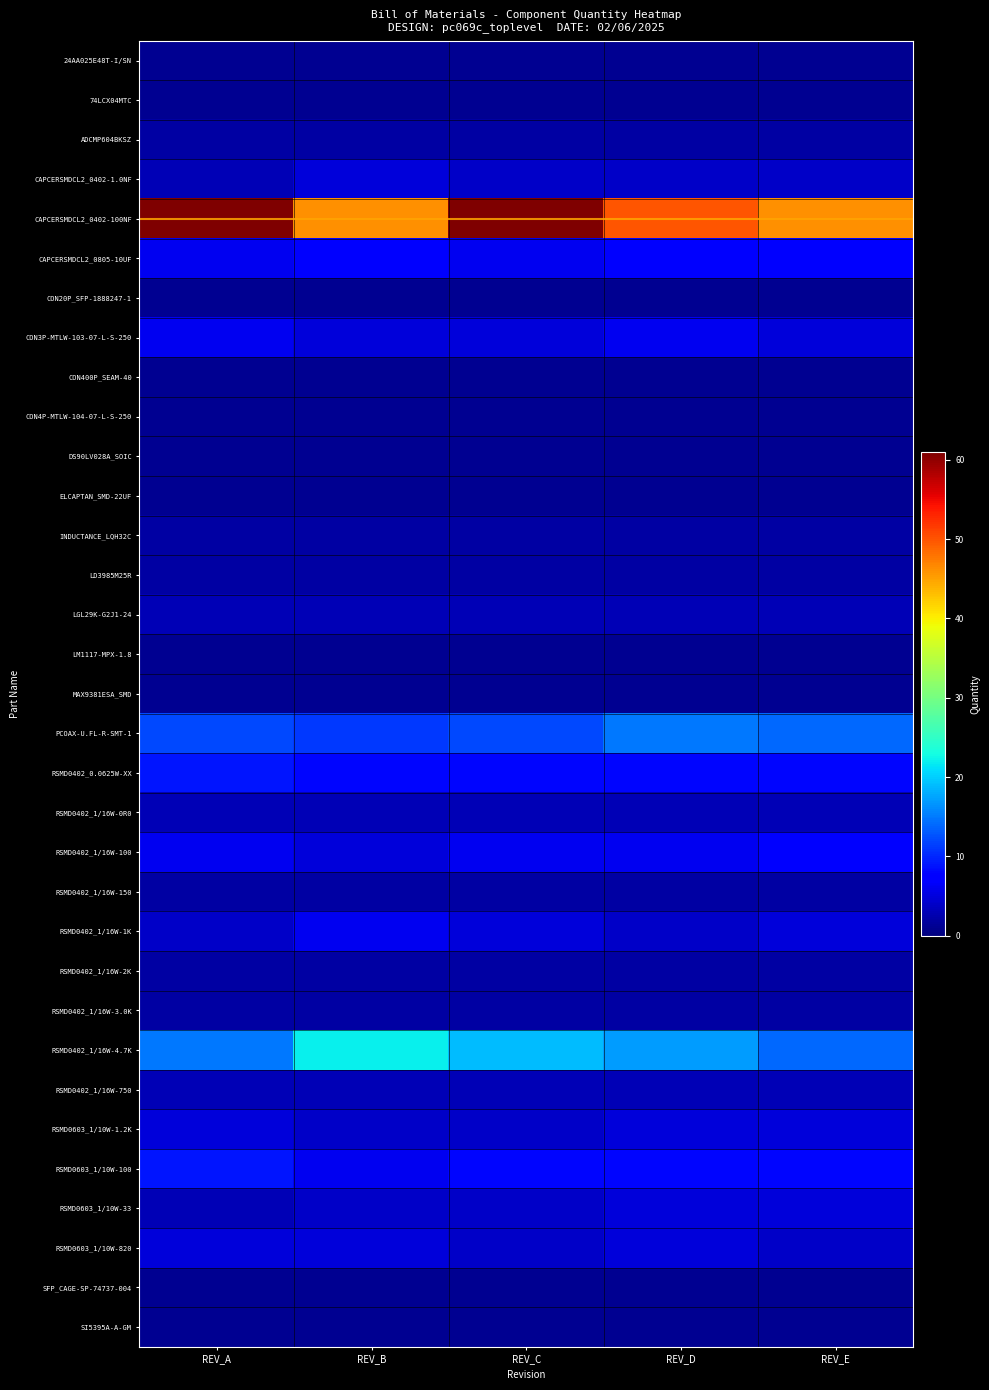

Reading left to right, transcribe all the data shown in this chart.

24AA025E48T-I/SN: REV_A=1	REV_B=1	REV_C=1	REV_D=1	REV_E=1
74LCX04MTC: REV_A=1	REV_B=1	REV_C=1	REV_D=1	REV_E=1
ADCMP604BKSZ: REV_A=2	REV_B=2	REV_C=2	REV_D=2	REV_E=2
CAPCERSMDCL2_0402-1.0NF: REV_A=3	REV_B=5	REV_C=4	REV_D=4	REV_E=4
CAPCERSMDCL2_0402-100NF: REV_A=74	REV_B=46	REV_C=61	REV_D=50	REV_E=46
CAPCERSMDCL2_0805-10UF: REV_A=6	REV_B=7	REV_C=6	REV_D=7	REV_E=7
CON20P_SFP-1888247-1: REV_A=1	REV_B=1	REV_C=1	REV_D=1	REV_E=1
CON3P-MTLW-103-07-L-S-250: REV_A=6	REV_B=5	REV_C=5	REV_D=6	REV_E=5
CON400P_SEAM-40: REV_A=1	REV_B=1	REV_C=1	REV_D=1	REV_E=1
CON4P-MTLW-104-07-L-S-250: REV_A=1	REV_B=1	REV_C=1	REV_D=1	REV_E=1
DS90LV028A_SOIC: REV_A=1	REV_B=1	REV_C=1	REV_D=1	REV_E=1
ELCAPTAN_SMD-22UF: REV_A=1	REV_B=1	REV_C=1	REV_D=1	REV_E=1
INDUCTANCE_LQH32C: REV_A=2	REV_B=2	REV_C=2	REV_D=2	REV_E=2
LD3985M25R: REV_A=2	REV_B=2	REV_C=2	REV_D=2	REV_E=2
LGL29K-G2J1-24: REV_A=3	REV_B=3	REV_C=3	REV_D=3	REV_E=3
LM1117-MPX-1.8: REV_A=1	REV_B=1	REV_C=1	REV_D=1	REV_E=1
MAX9381ESA_SMD: REV_A=1	REV_B=1	REV_C=1	REV_D=1	REV_E=1
PCOAX-U.FL-R-SMT-1: REV_A=12	REV_B=11	REV_C=12	REV_D=15	REV_E=14
RSMD0402_0.0625W-XX: REV_A=9	REV_B=8	REV_C=8	REV_D=8	REV_E=8
RSMD0402_1/16W-0R0: REV_A=3	REV_B=3	REV_C=3	REV_D=3	REV_E=3
RSMD0402_1/16W-100: REV_A=6	REV_B=5	REV_C=6	REV_D=6	REV_E=7
RSMD0402_1/16W-150: REV_A=2	REV_B=2	REV_C=2	REV_D=2	REV_E=2
RSMD0402_1/16W-1K: REV_A=4	REV_B=6	REV_C=5	REV_D=4	REV_E=5
RSMD0402_1/16W-2K: REV_A=2	REV_B=2	REV_C=2	REV_D=2	REV_E=2
RSMD0402_1/16W-3.0K: REV_A=2	REV_B=2	REV_C=2	REV_D=2	REV_E=2
RSMD0402_1/16W-4.7K: REV_A=15	REV_B=22	REV_C=19	REV_D=17	REV_E=14
RSMD0402_1/16W-750: REV_A=3	REV_B=3	REV_C=3	REV_D=3	REV_E=3
RSMD0603_1/10W-1.2K: REV_A=5	REV_B=4	REV_C=4	REV_D=5	REV_E=5
RSMD0603_1/10W-100: REV_A=9	REV_B=6	REV_C=8	REV_D=8	REV_E=8
RSMD0603_1/10W-33: REV_A=3	REV_B=4	REV_C=4	REV_D=5	REV_E=5
RSMD0603_1/10W-820: REV_A=5	REV_B=5	REV_C=4	REV_D=5	REV_E=4
SFP_CAGE-SP-74737-004: REV_A=1	REV_B=1	REV_C=1	REV_D=1	REV_E=1
SI5395A-A-GM: REV_A=1	REV_B=1	REV_C=1	REV_D=1	REV_E=1